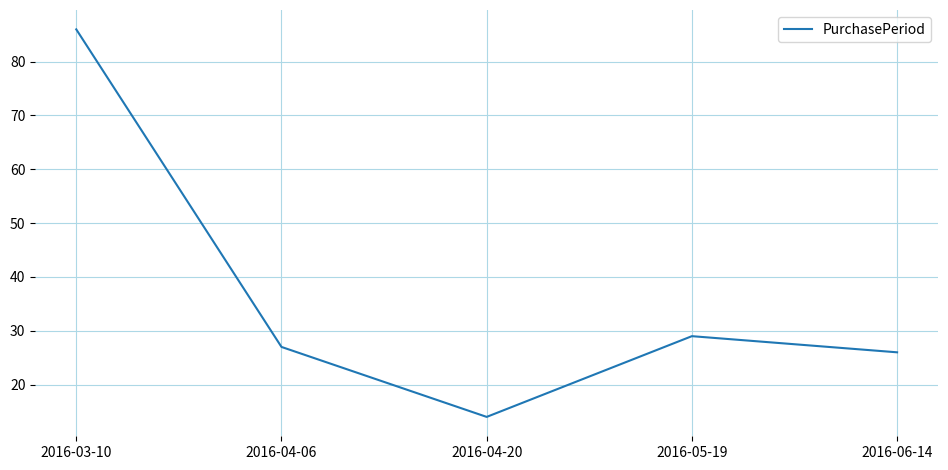

True or false: the data shows 27 at 2016-04-06.

True